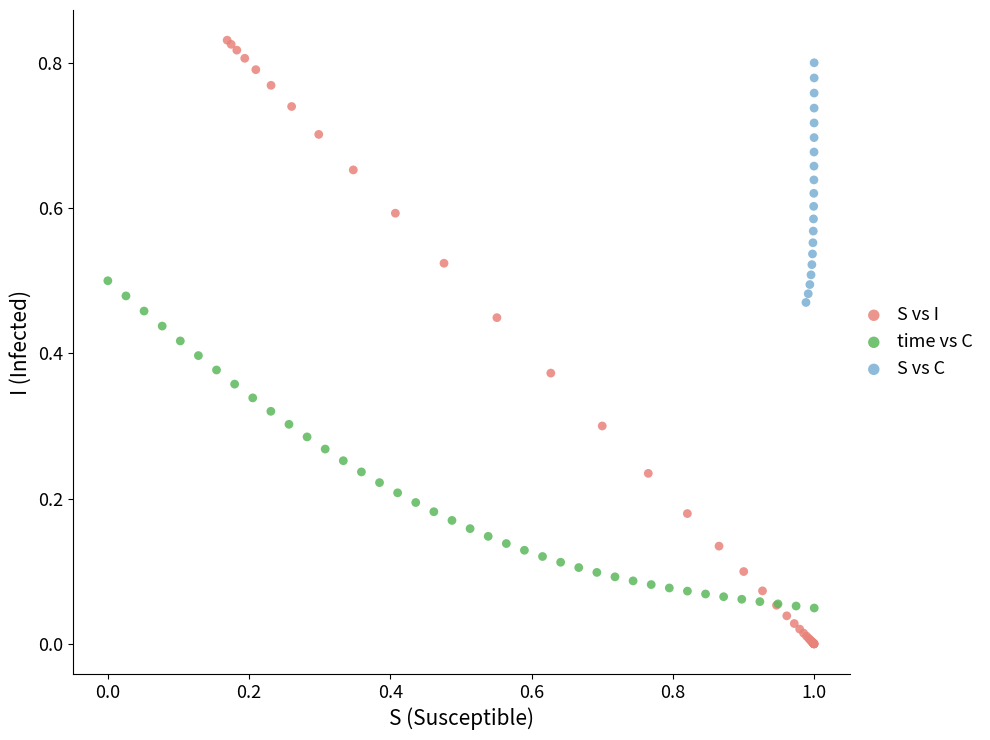

Which series has the widest spread of Y values?

S vs I